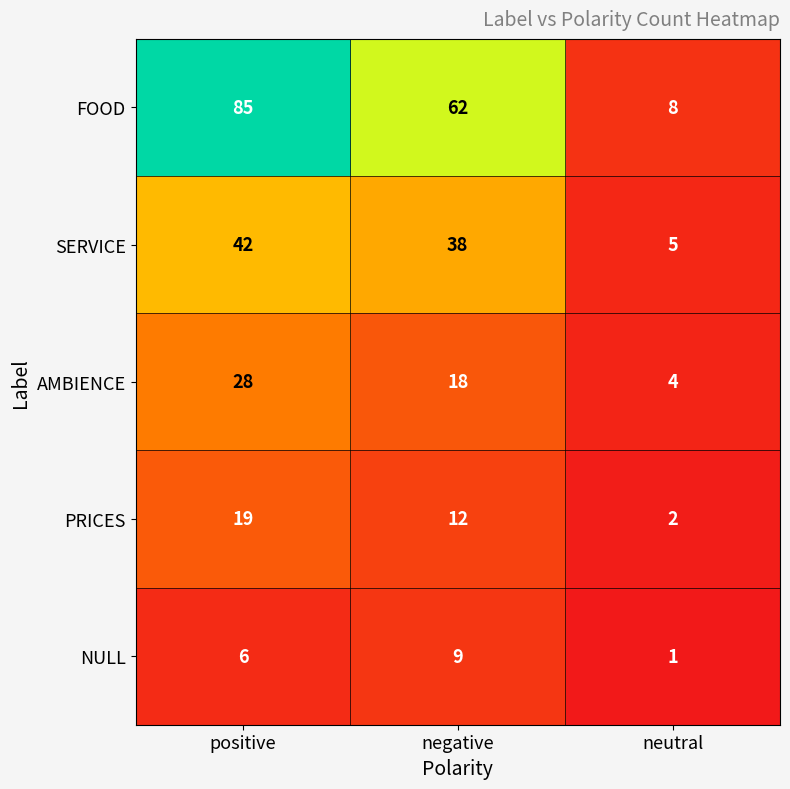

What is the total value across all series at negative?

139